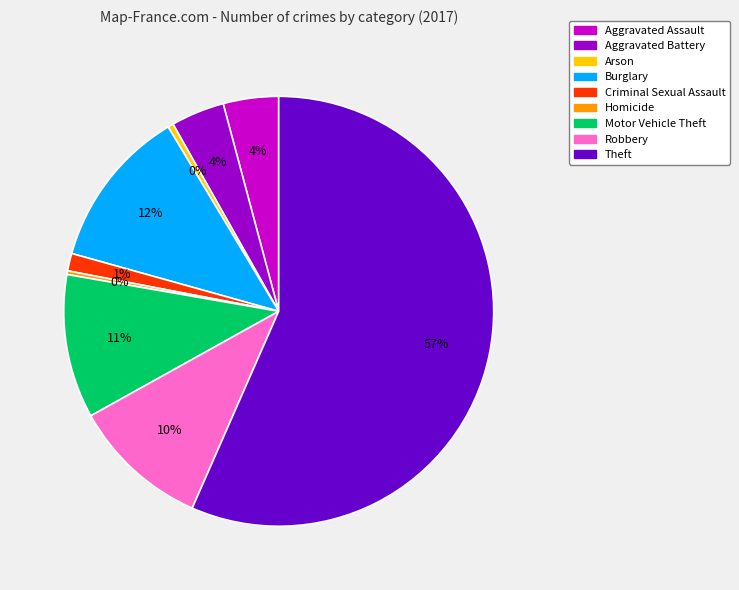

To the nearest percent, what portion does Aggravated Battery represent?

4%